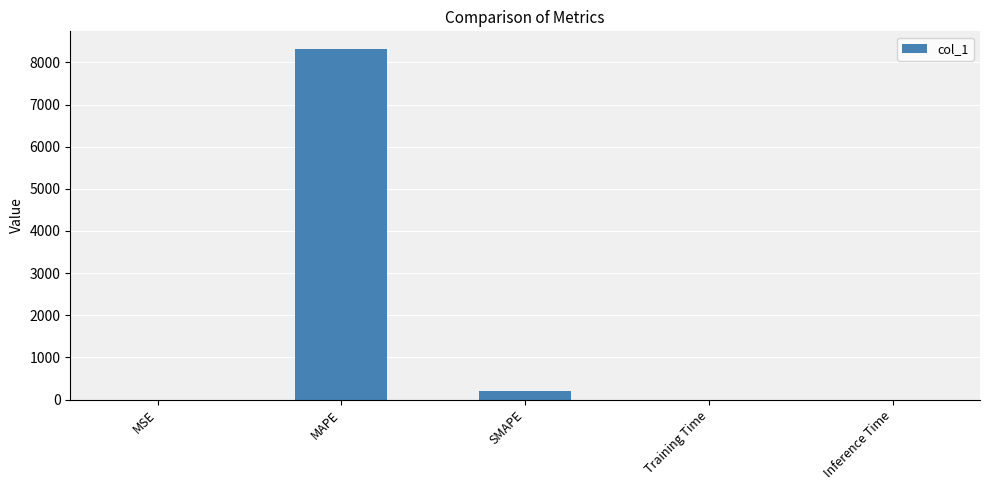

What is the average value?

1703.3